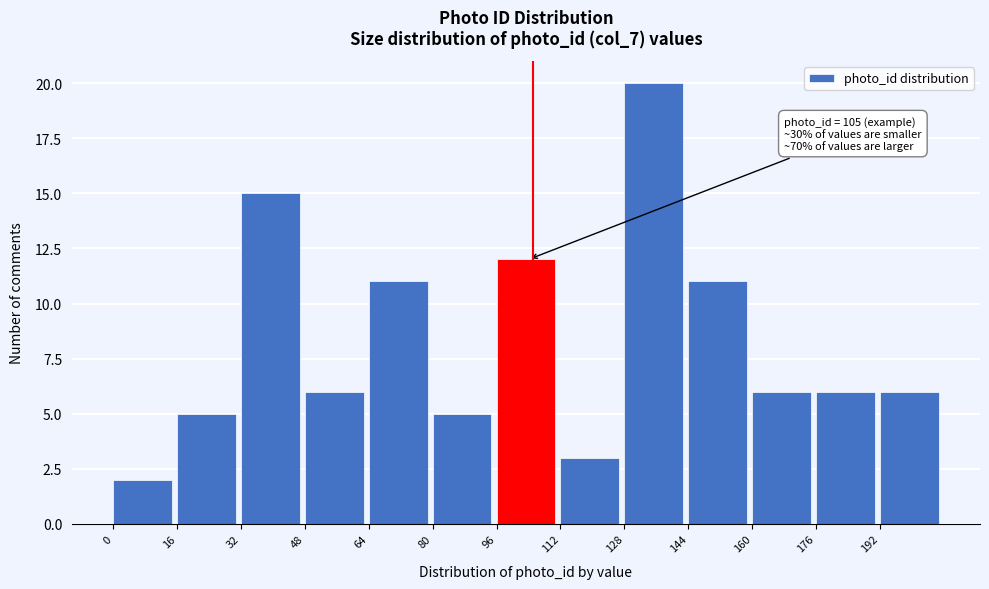

Over which range of the x-axis is the bar tallest?

128 to 144